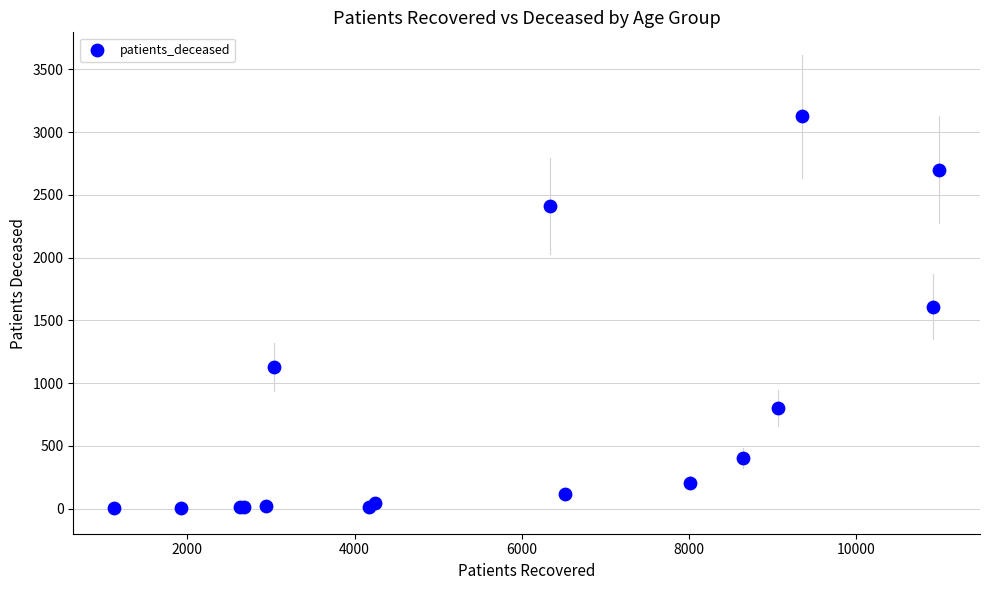

What Y value in the scatter plot is closest to 1564?

1610